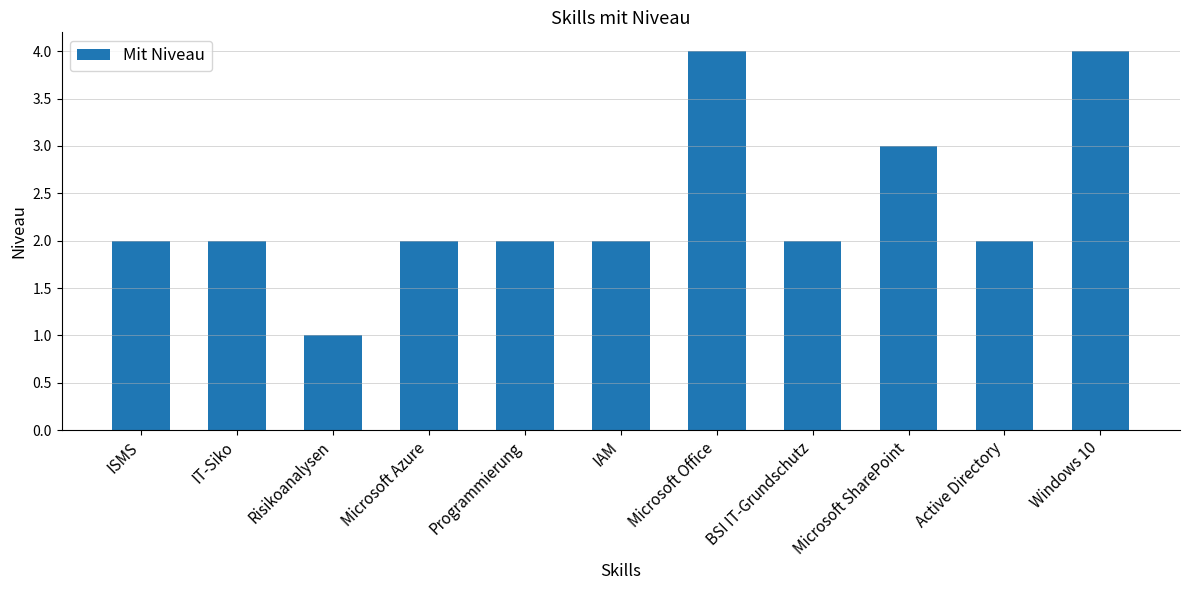

Does the chart contain stacked bars?

No